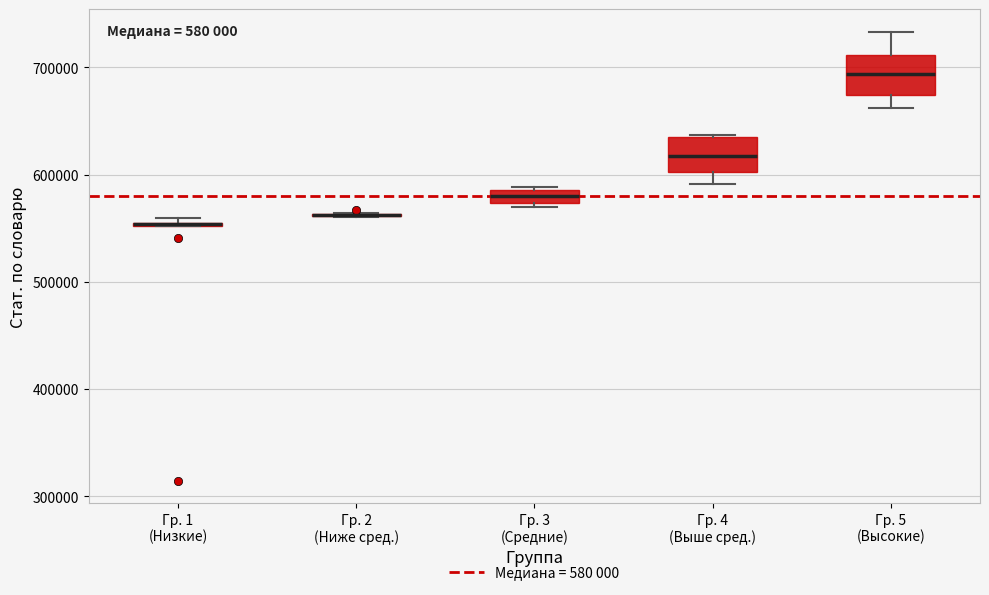

Where does the median line of the box for Гр. 5 (Высокие) sit on the y-axis? The values are not printed on the chart, so give them approximately, as read against the axis.

690000